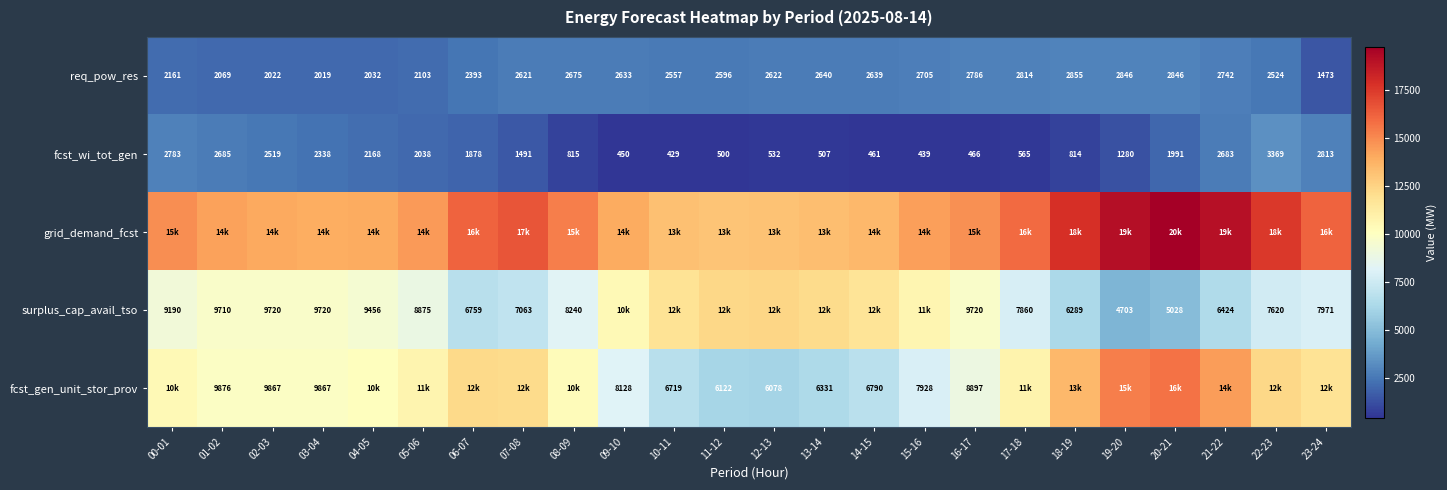

What is the smallest value displayed?

429